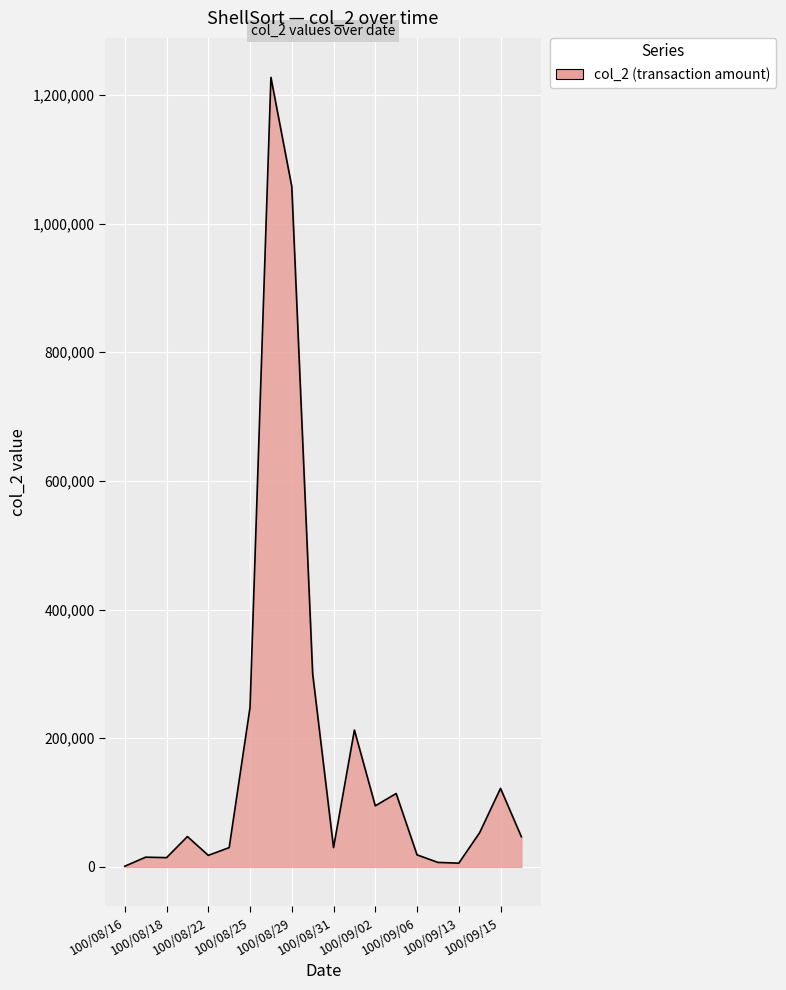

What is the greatest value displayed?

1227340